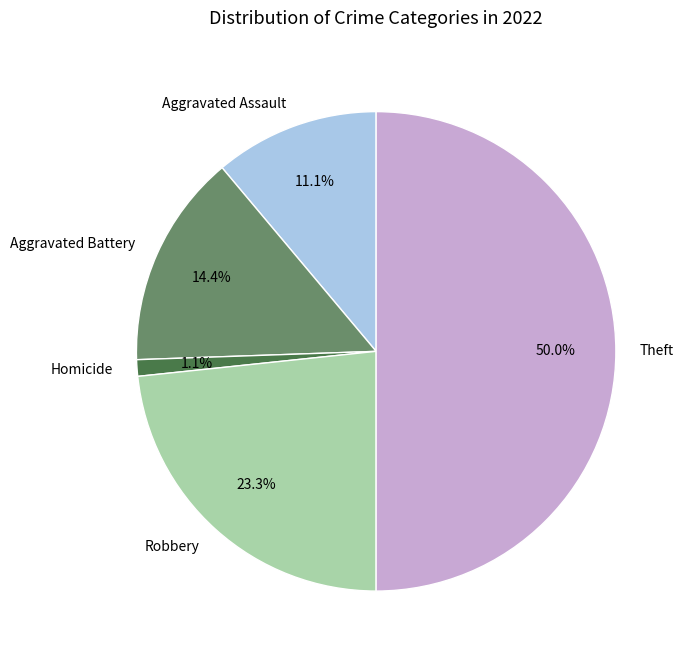

Does Homicide account for over 50% of the chart?

No